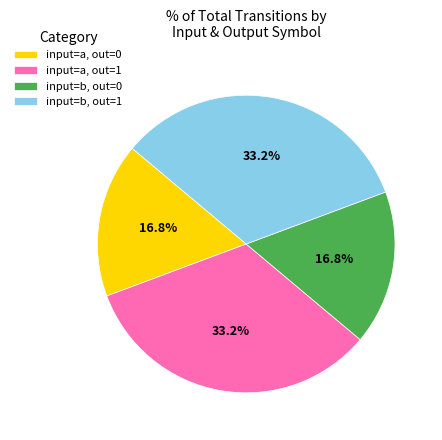

How many segments does this pie chart have?

4